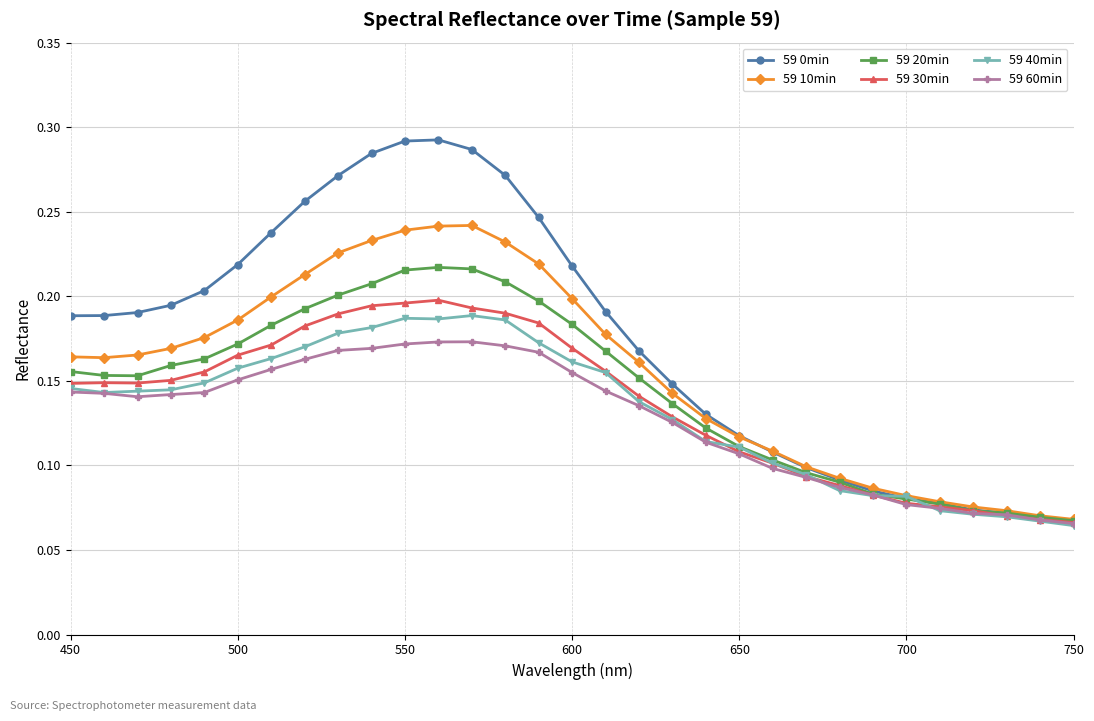

Which series has the widest spread of values?

59 0min